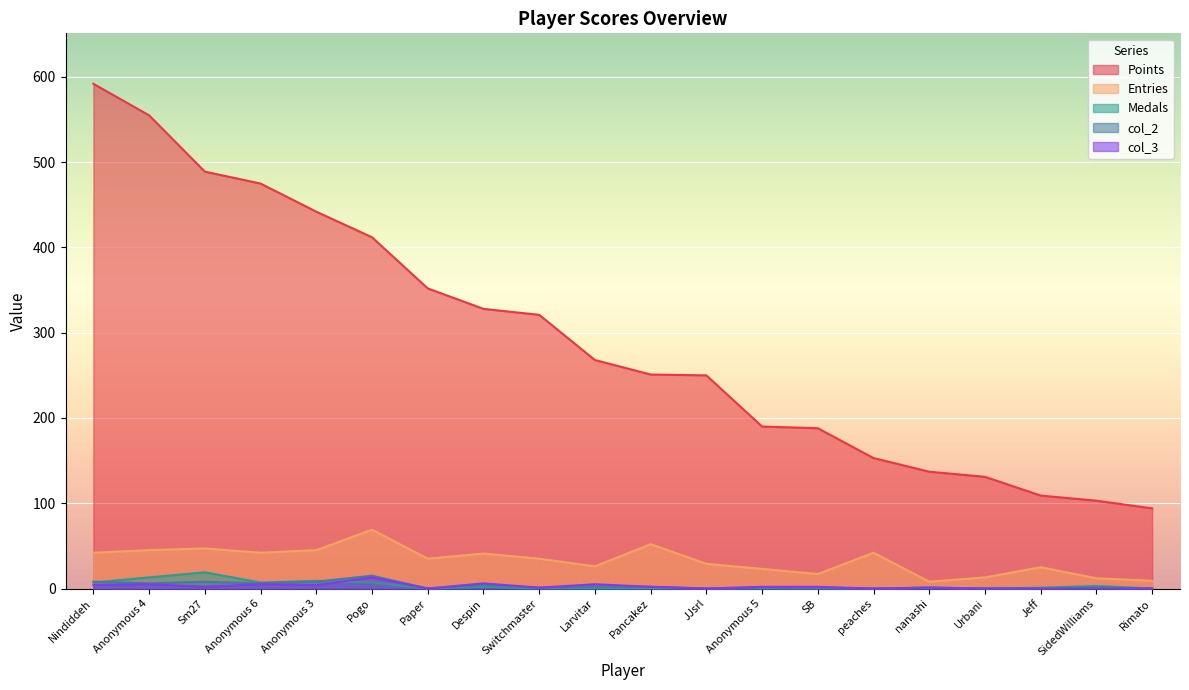

At which category is the sum across all series the highest?

Nindiddeh